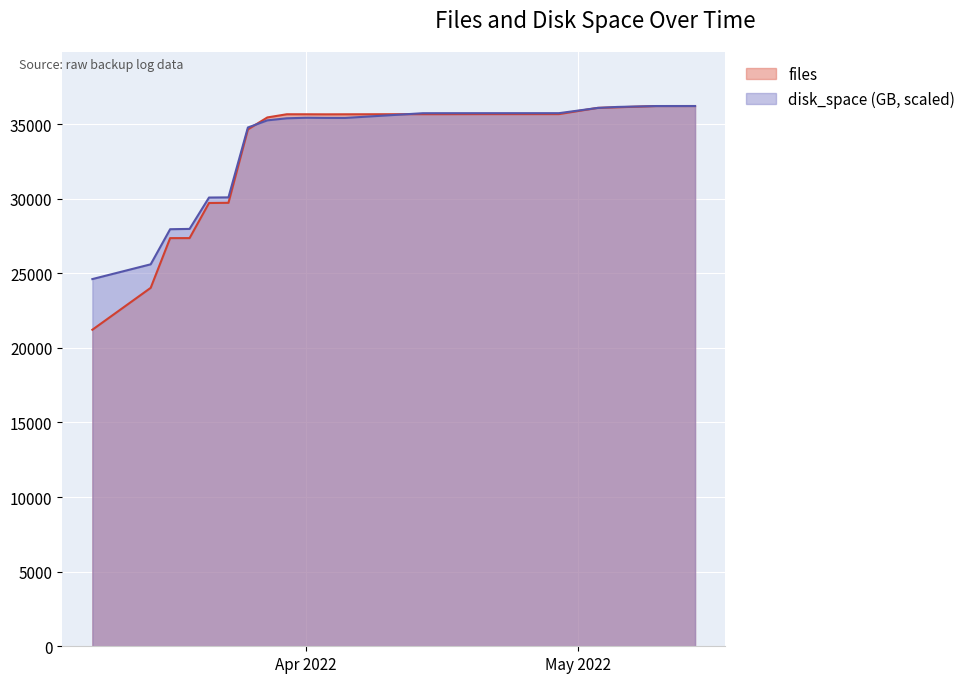

Count the number of data series in this chart.

2